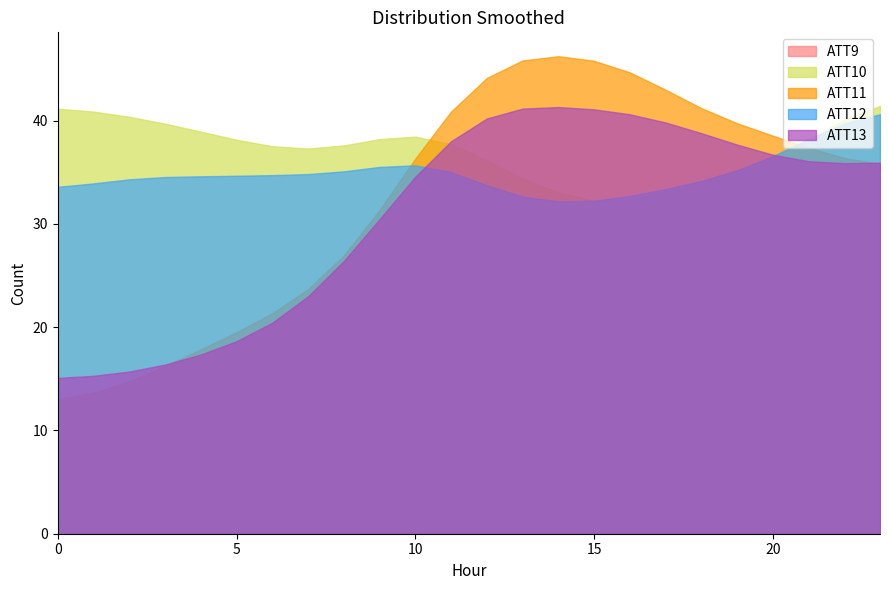

What is the sum of all ATT12 values?

837.8